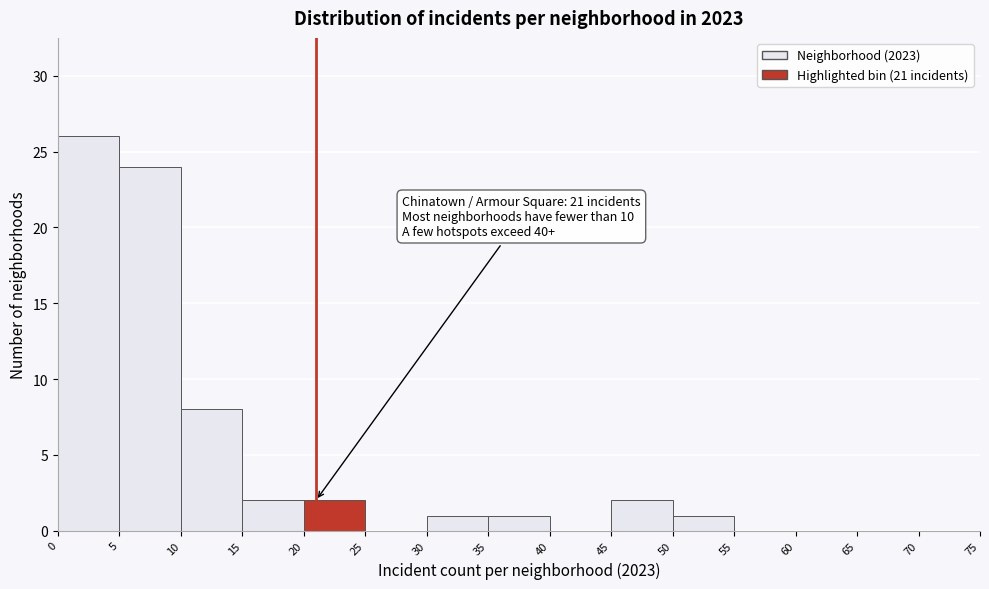

Which range on the x-axis has the tallest bar?

0 to 5